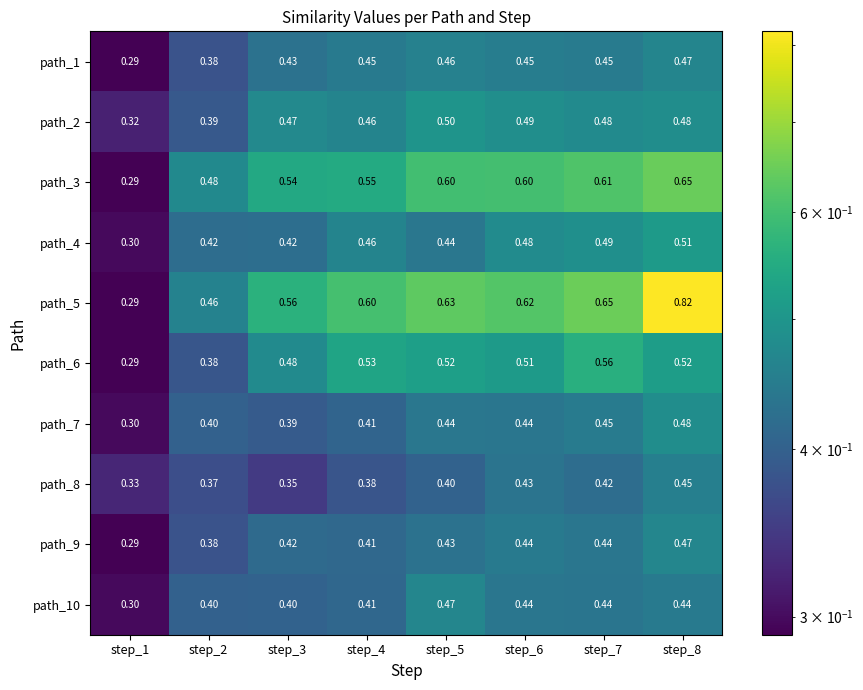

At how many categories does at least one series exceed 0?

8